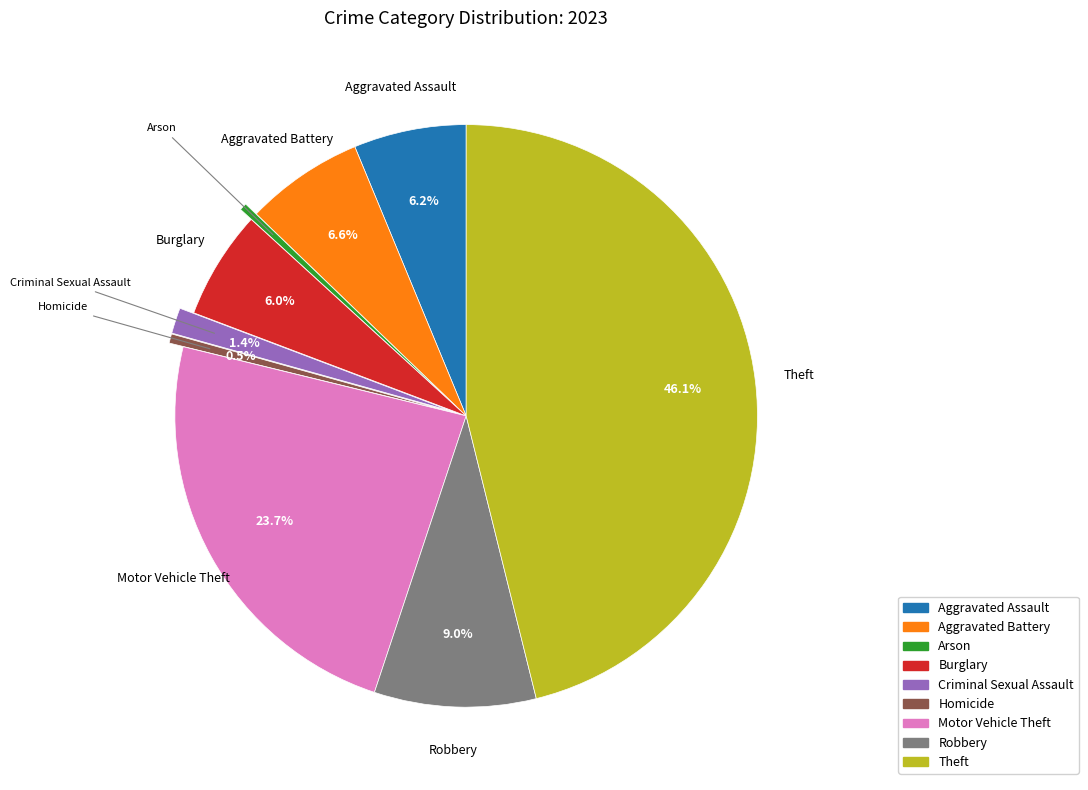

How many segments does this pie chart have?

9